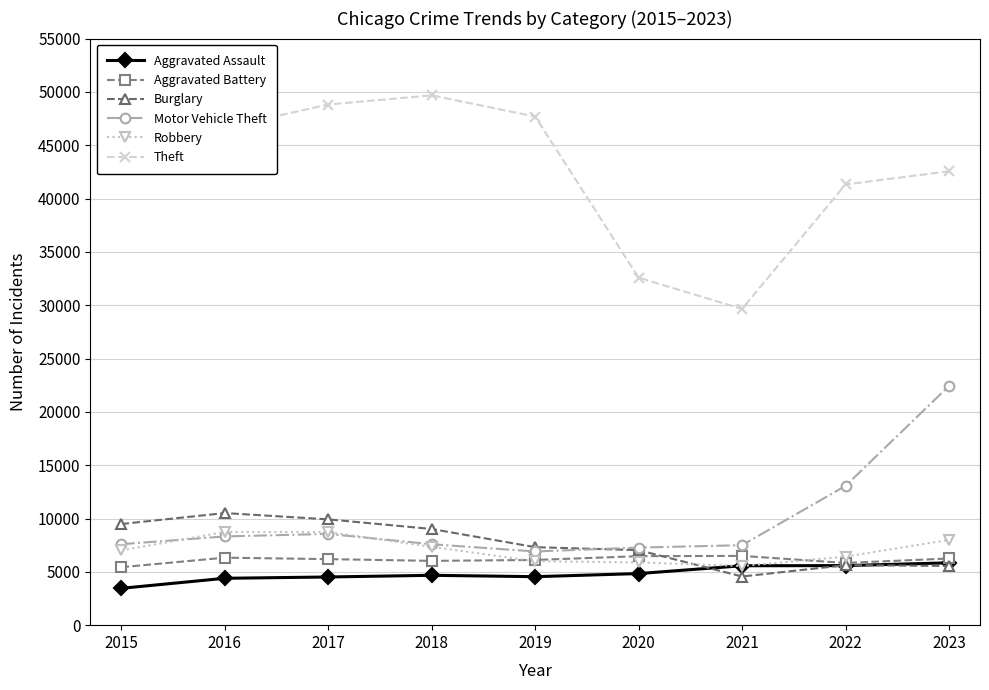

At which category does the chart reach its peak across all series?

2018